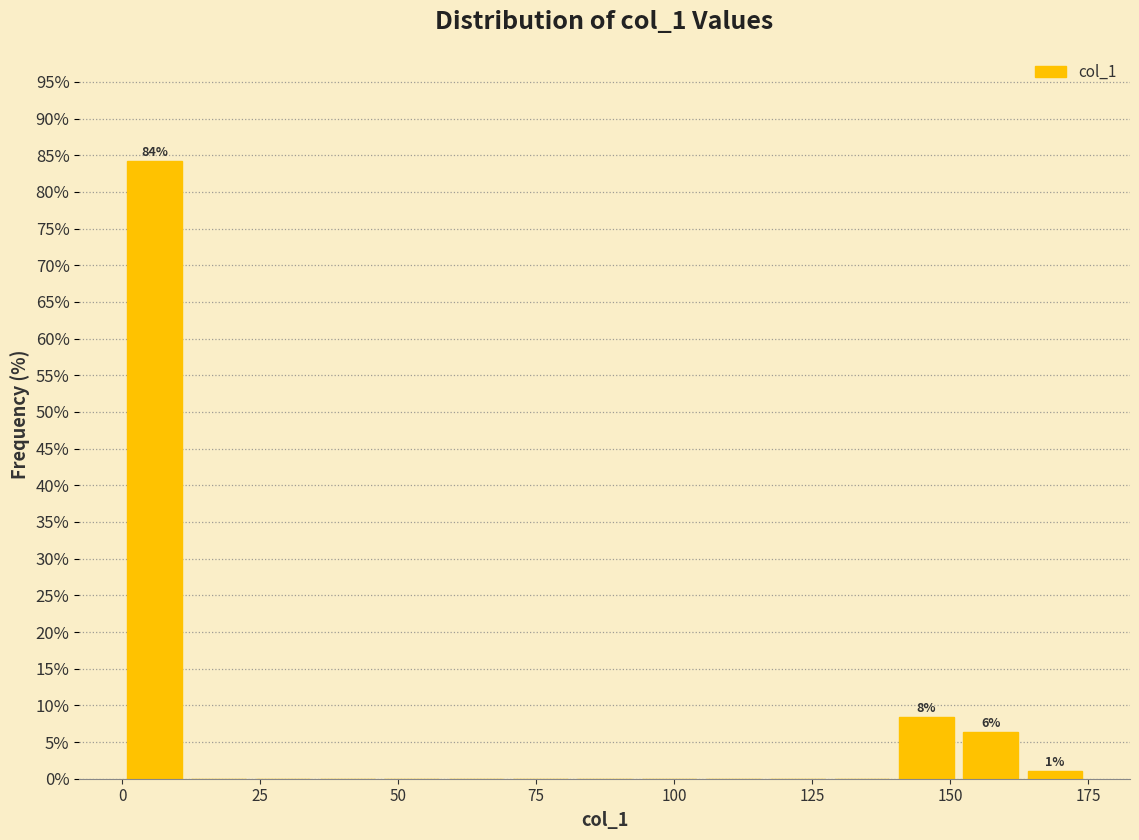

Around what value on the x-axis is the tallest bar? Give the approximate position of its centre, as read against the axis.

5